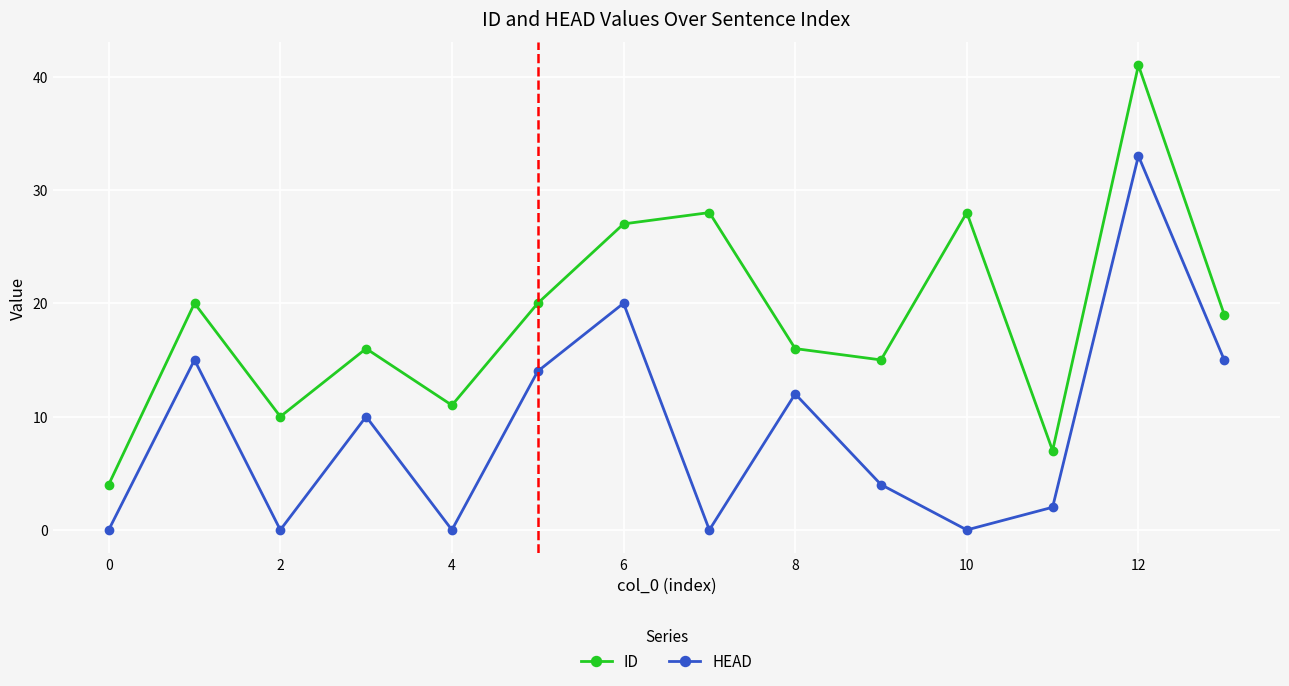

True or false: ID and HEAD intersect in this chart.

False